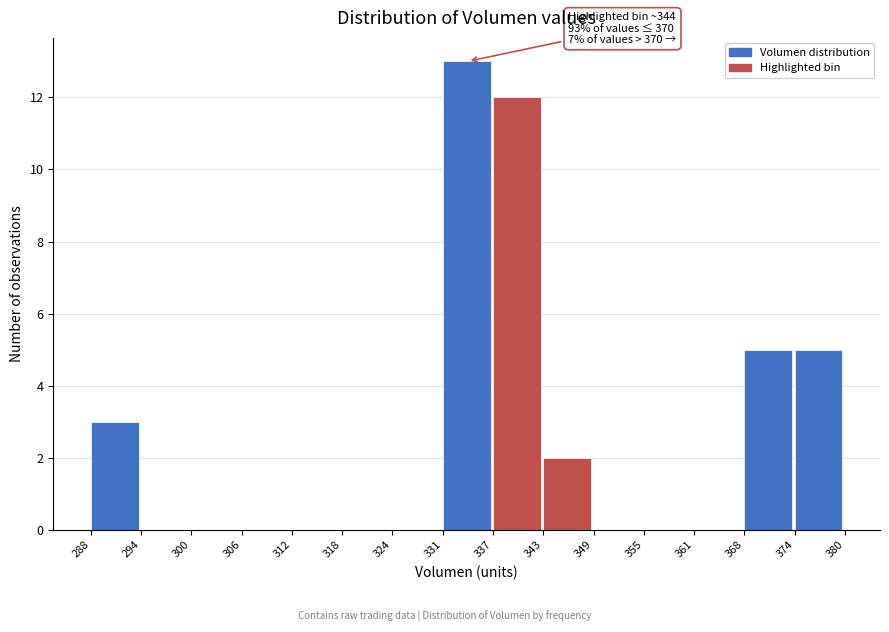

Which range on the x-axis has the tallest bar?

331 to 337